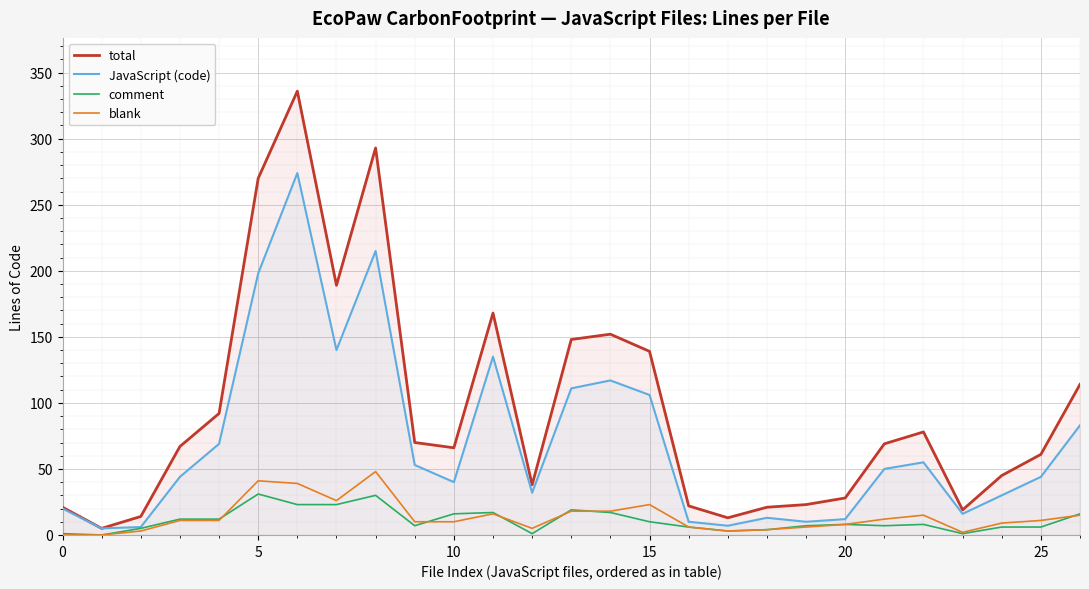

Reading right to left, what are all the values shown in this chart?

total: 114	61	45	19	78	69	28	23	21	13	22	139	152	148	38	168	66	70	293	189	336	270	92	67	14	5	21
JavaScript (code): 83	44	30	16	55	50	12	10	13	7	10	106	117	111	32	135	40	53	215	140	274	198	69	44	6	5	20
comment: 16	6	6	1	8	7	8	7	4	3	6	10	17	19	1	17	16	7	30	23	23	31	12	12	5	0	1
blank: 15	11	9	2	15	12	8	6	4	3	6	23	18	18	5	16	10	10	48	26	39	41	11	11	3	0	0